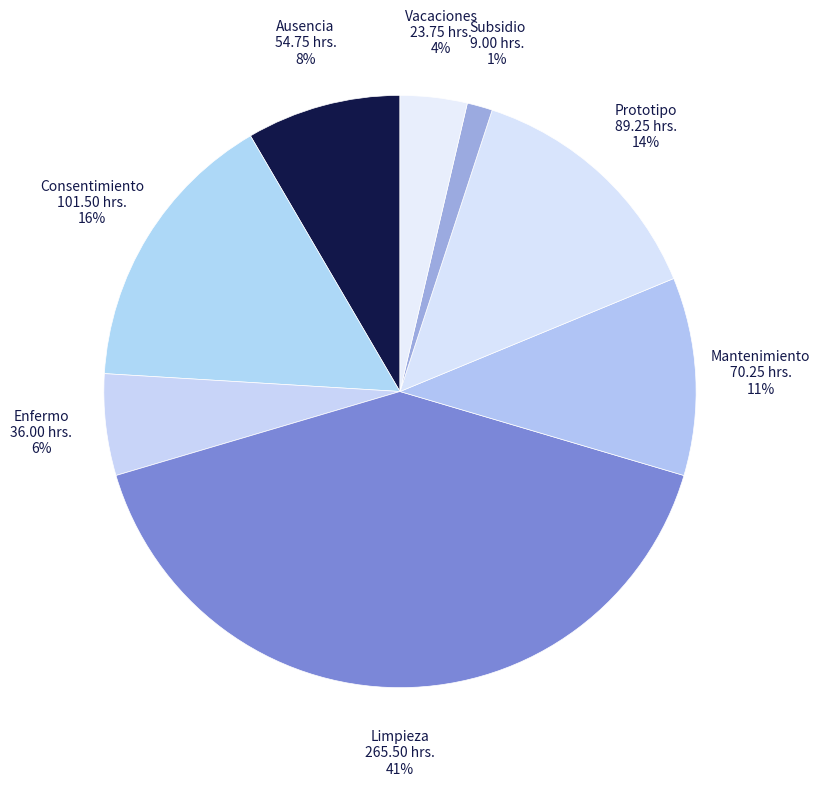

Which has a higher value, Ausencia or Prototipo?

Prototipo